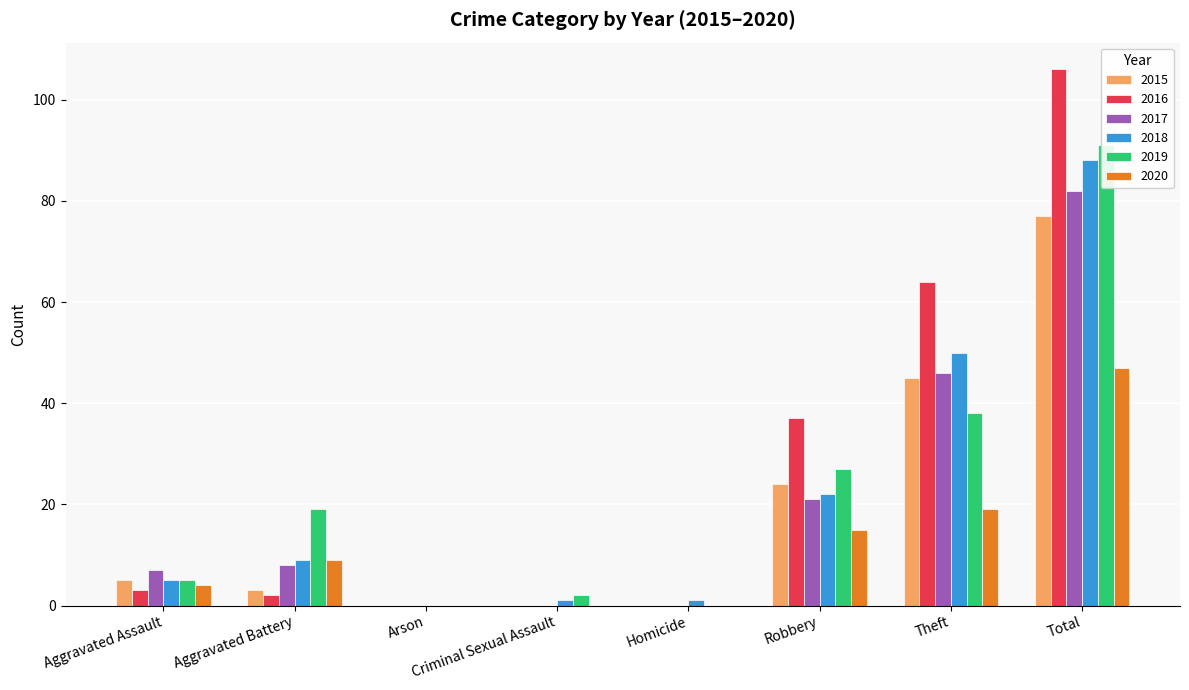

Reading right to left, extract all data points from this chart.

2015: Total=77	Theft=45	Robbery=24	Homicide=0	Criminal Sexual Assault=0	Arson=0	Aggravated Battery=3	Aggravated Assault=5
2016: Total=106	Theft=64	Robbery=37	Homicide=0	Criminal Sexual Assault=0	Arson=0	Aggravated Battery=2	Aggravated Assault=3
2017: Total=82	Theft=46	Robbery=21	Homicide=0	Criminal Sexual Assault=0	Arson=0	Aggravated Battery=8	Aggravated Assault=7
2018: Total=88	Theft=50	Robbery=22	Homicide=1	Criminal Sexual Assault=1	Arson=0	Aggravated Battery=9	Aggravated Assault=5
2019: Total=91	Theft=38	Robbery=27	Homicide=0	Criminal Sexual Assault=2	Arson=0	Aggravated Battery=19	Aggravated Assault=5
2020: Total=47	Theft=19	Robbery=15	Homicide=0	Criminal Sexual Assault=0	Arson=0	Aggravated Battery=9	Aggravated Assault=4